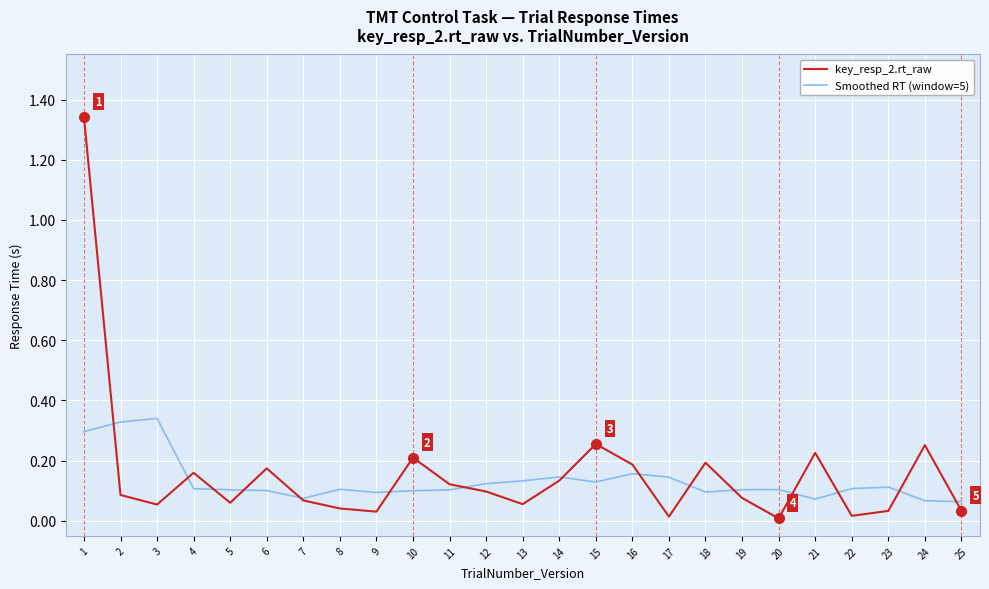

Count the number of data series in this chart.

2